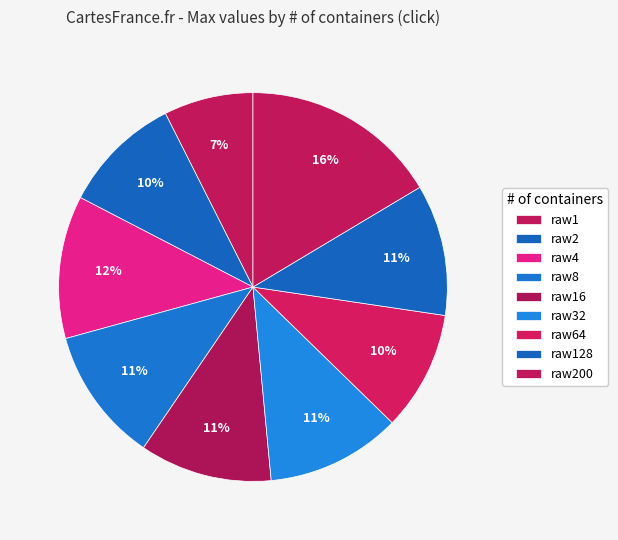

To the nearest percent, what portion does raw8 represent?

11%